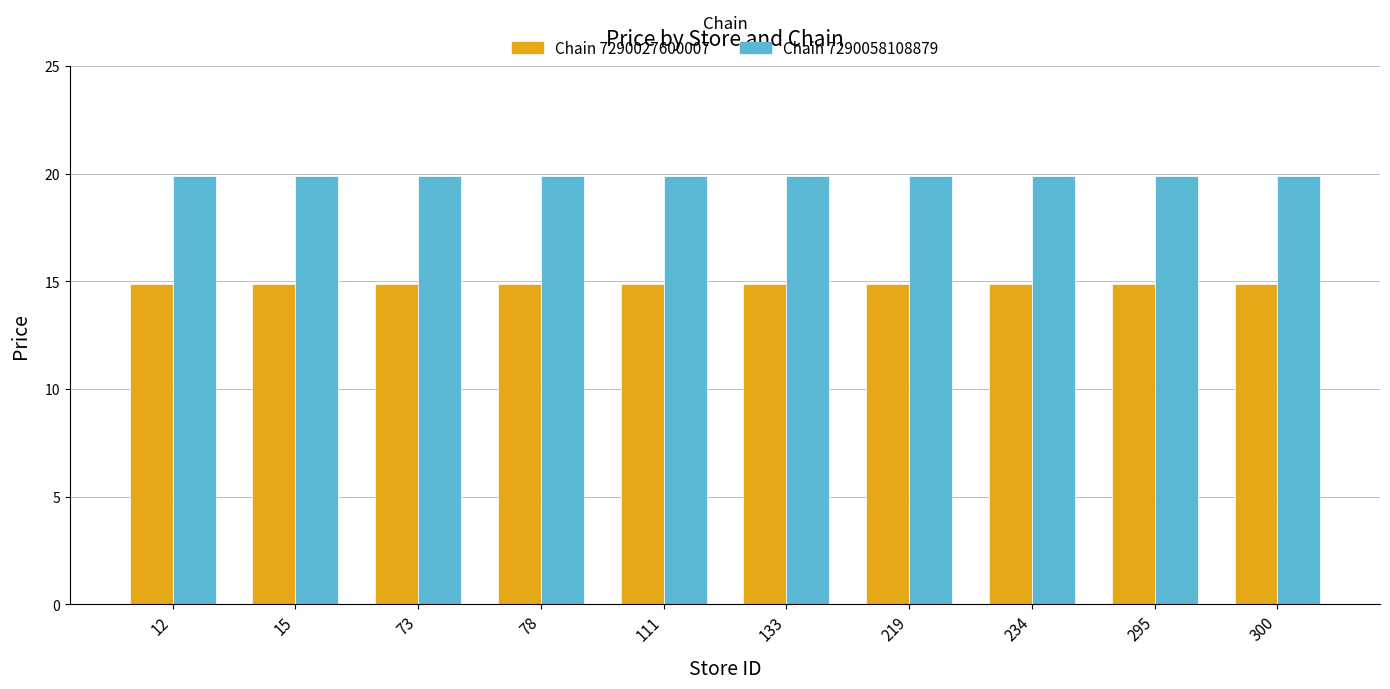

What is the value of the Chain 7290058108879 bar at the 9th from the left?

19.9